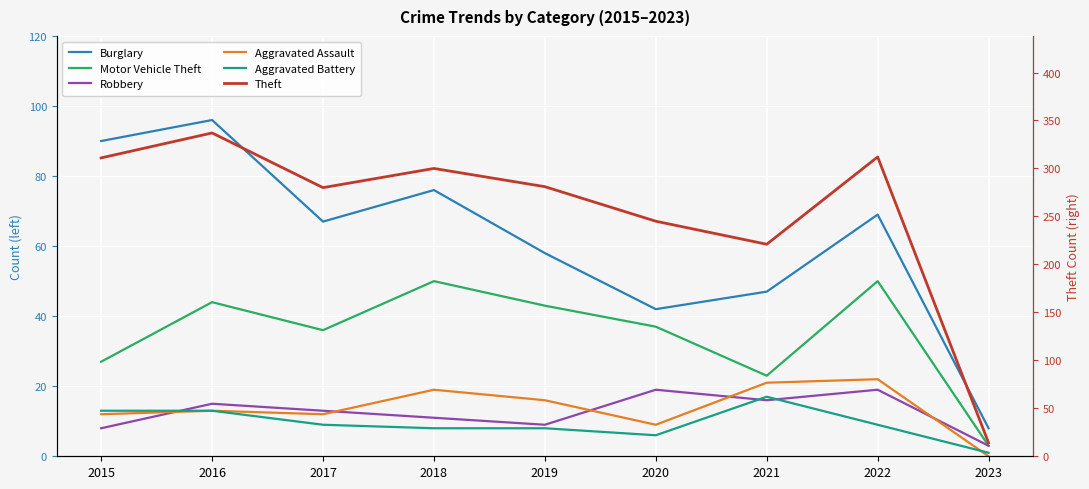

Which category has the lowest value in the Motor Vehicle Theft series?

2023